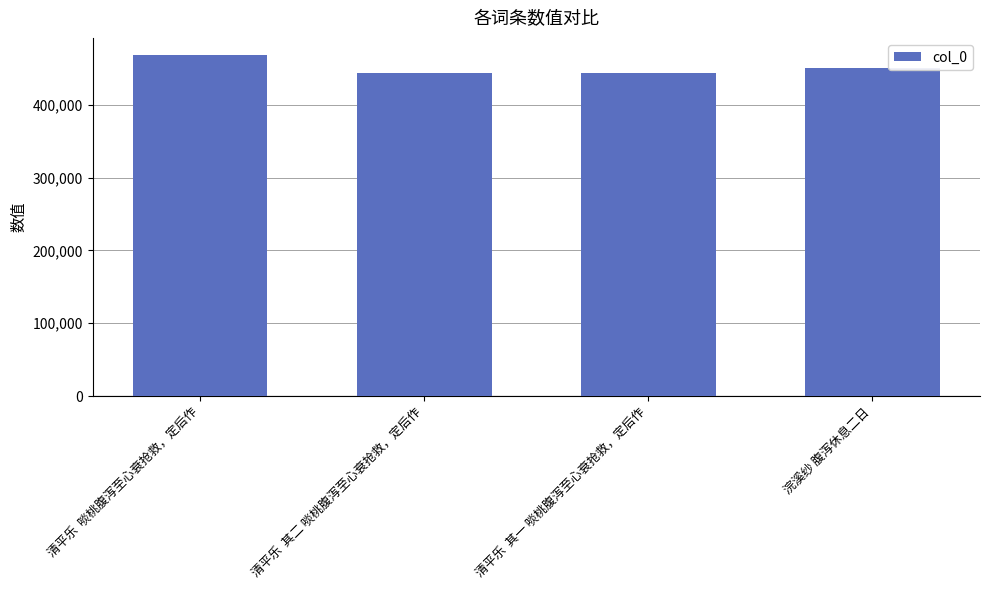

What is the minimum value shown in the chart?

443635